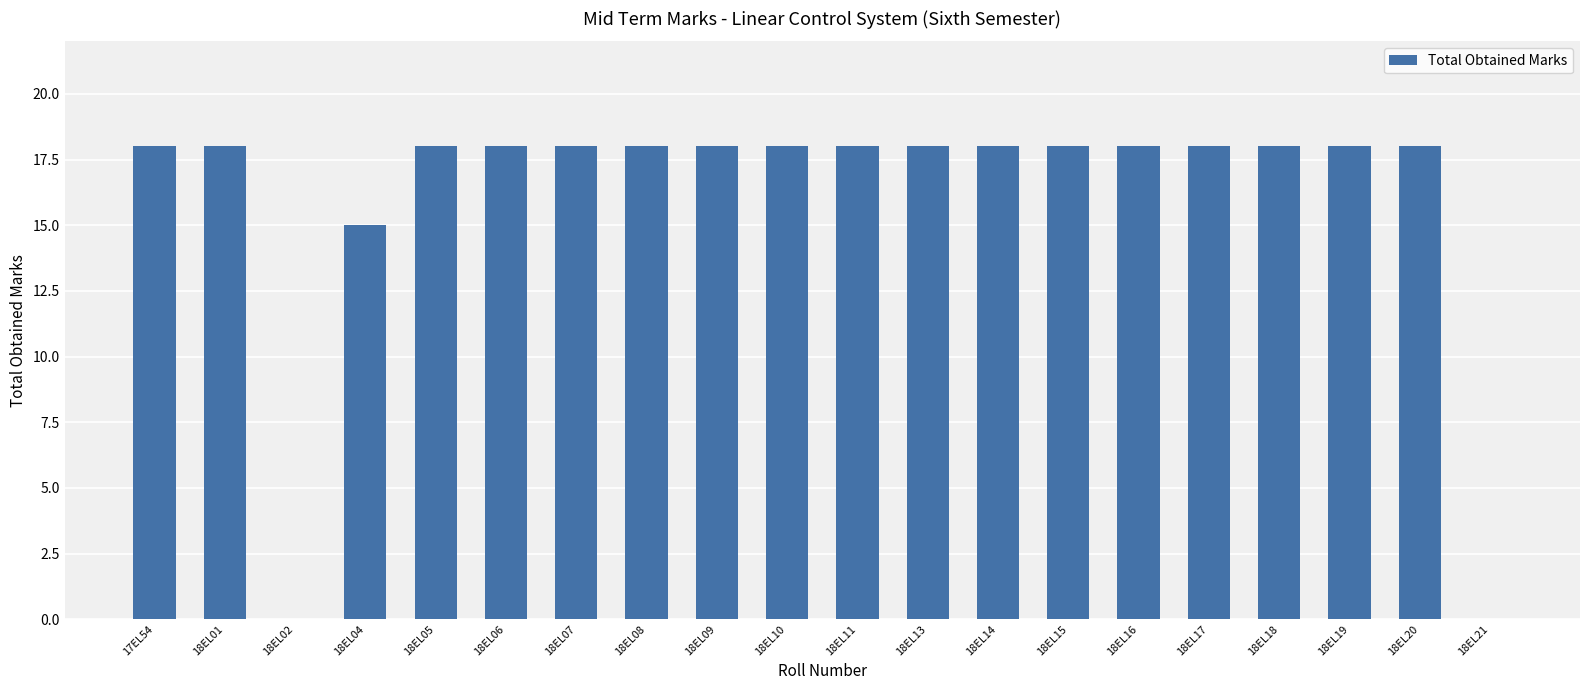

Is it true that the value at 18EL10 is 18?

True